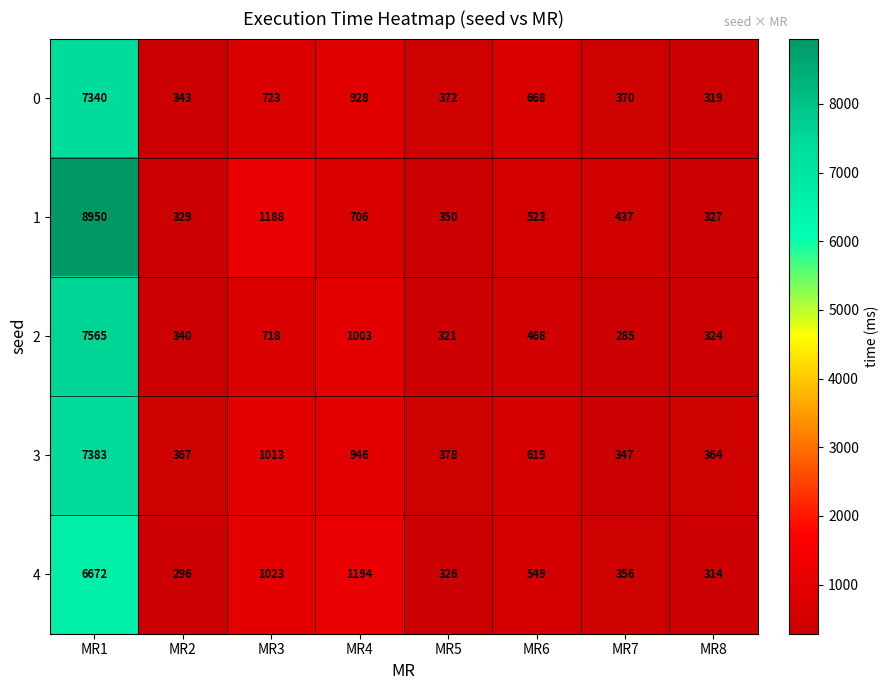

What is the difference between the 2 values at MR6 and MR8?

144